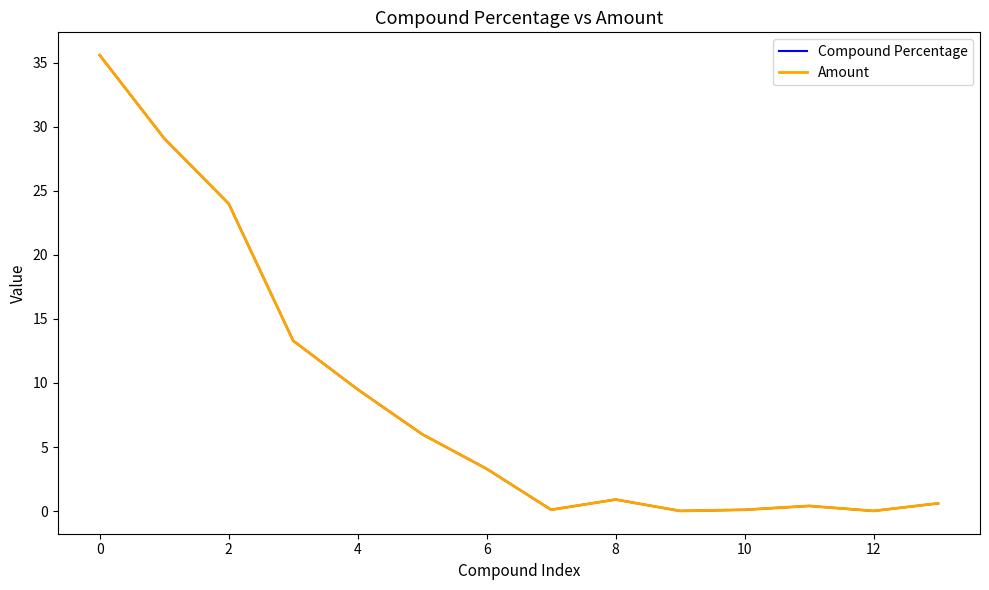

The Compound Percentage series shows 48.1 at 0. True or false?

False